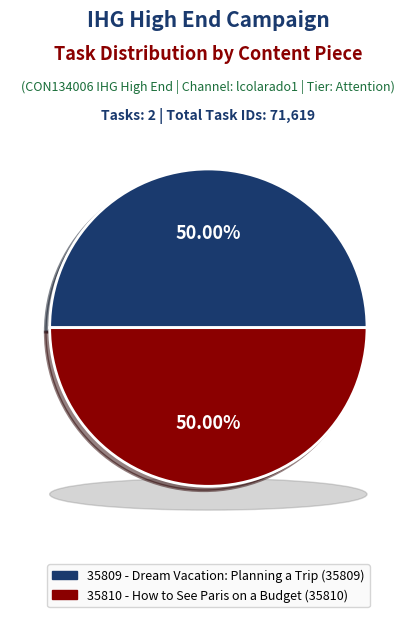

What is the smallest slice in the pie chart?

35809 - Dream Vacation: Planning a Trip